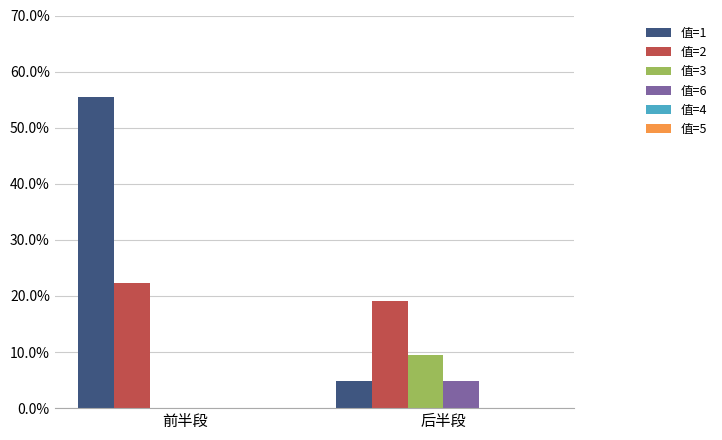

Are the bars grouped side by side (vs. stacked)?

Yes